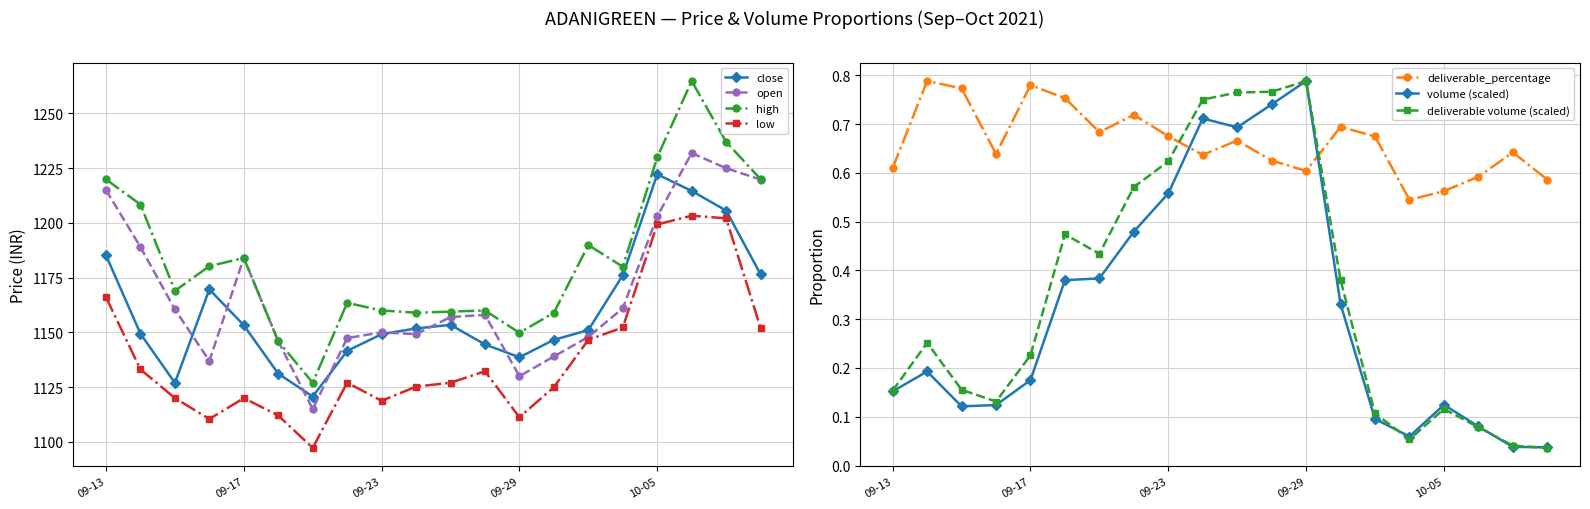

Is this an area chart (filled region under the line)?

No